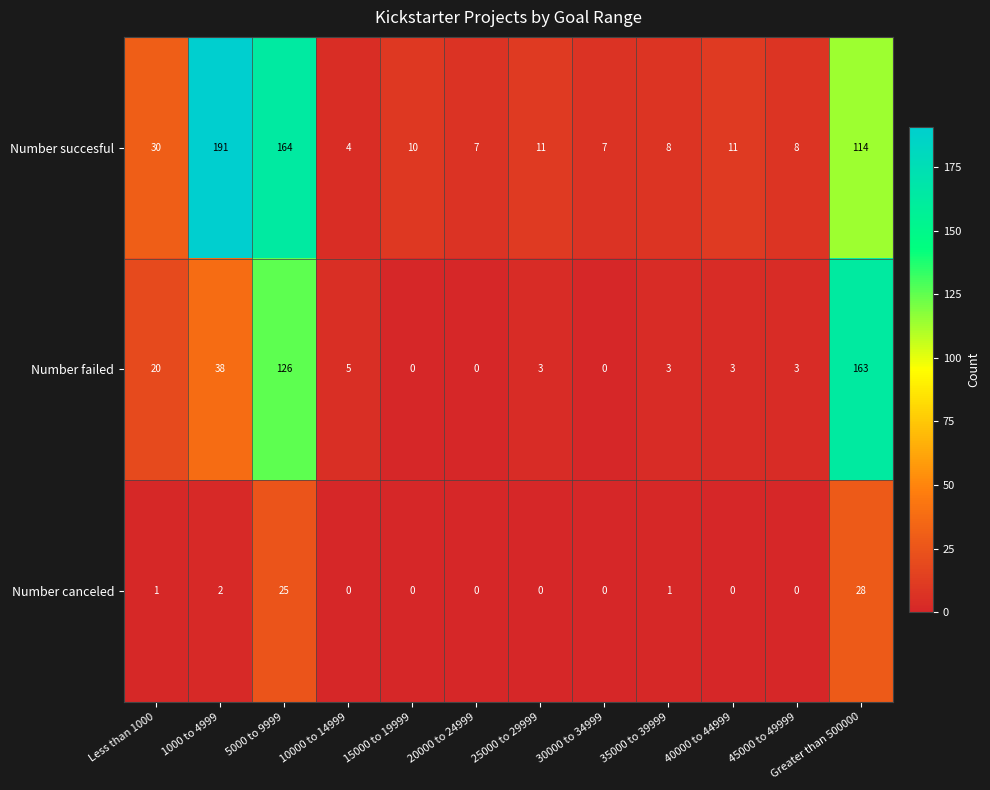

What is the difference between the highest and lowest values at 5000 to 9999?

139